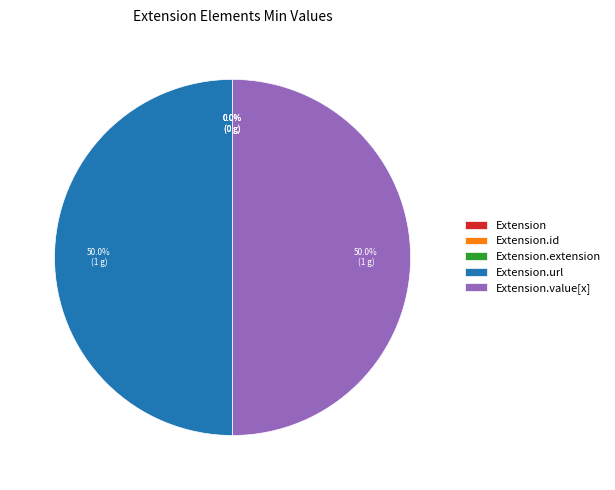

Is it true that Extension.value[x] is 50% of the pie?

True